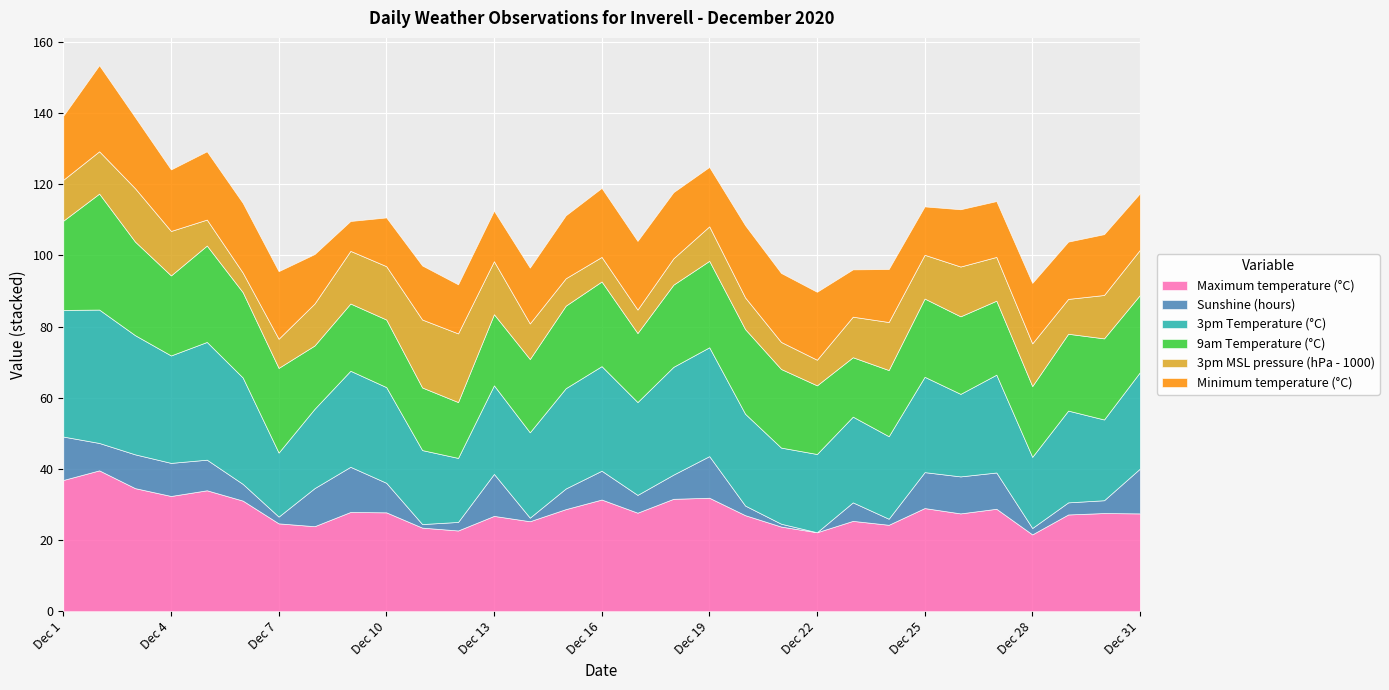

What is the minimum value for Maximum temperature (°C)?

21.6